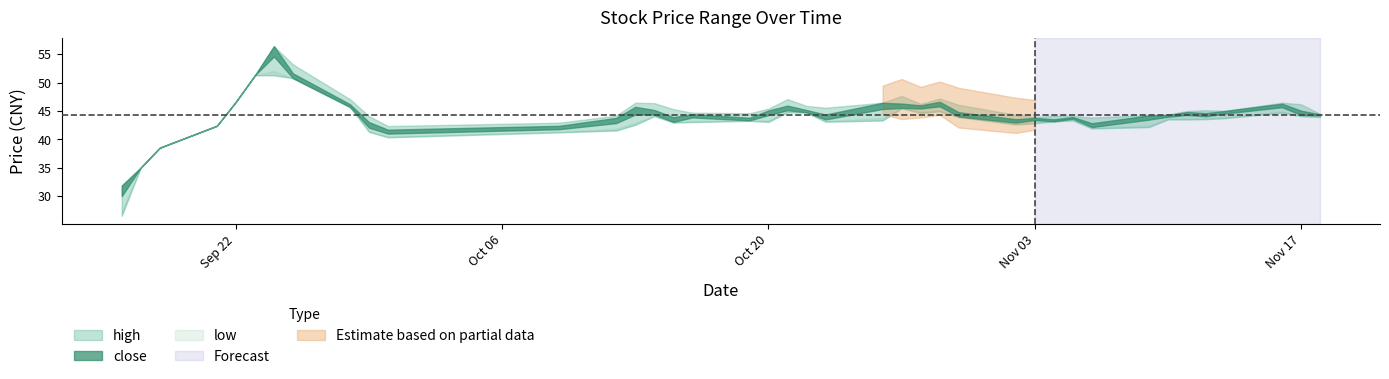

Is the value of low at 2020-10-14 greater than the value of high at 2020-11-02?

No